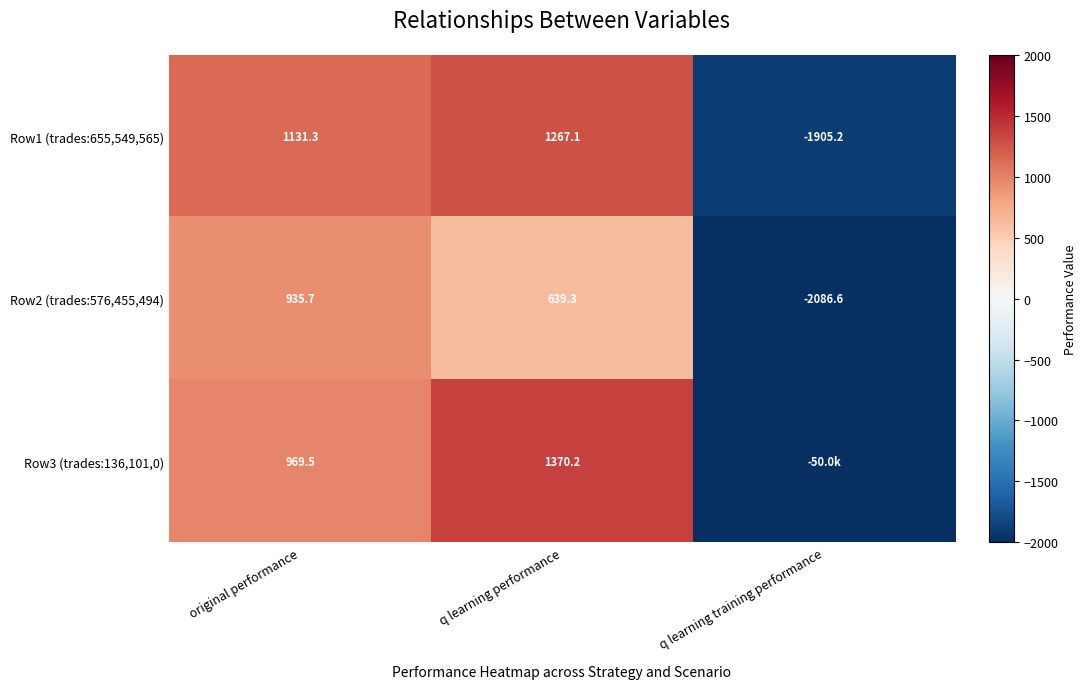

At q learning performance, list the series in order from largest to smallest.

Row3 (trades:136,101,0), Row1 (trades:655,549,565), Row2 (trades:576,455,494)